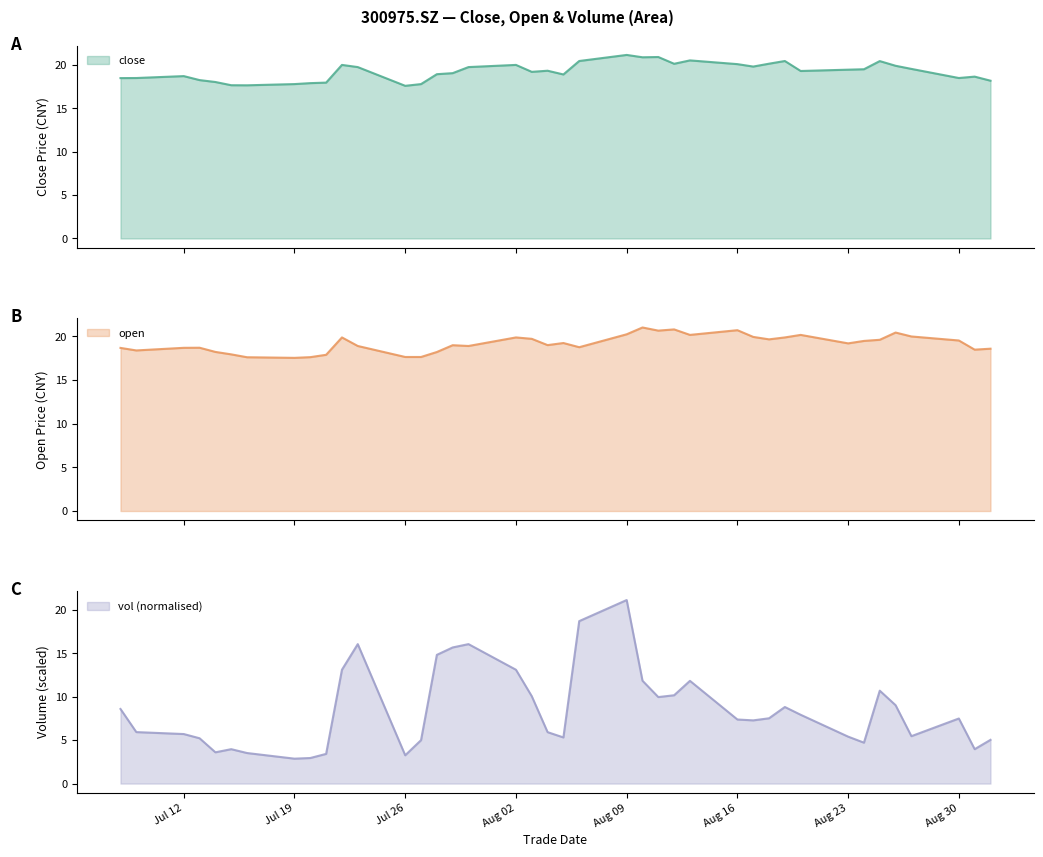

True or false: vol (normalised) has a value of 3.3 at Aug 23.

False